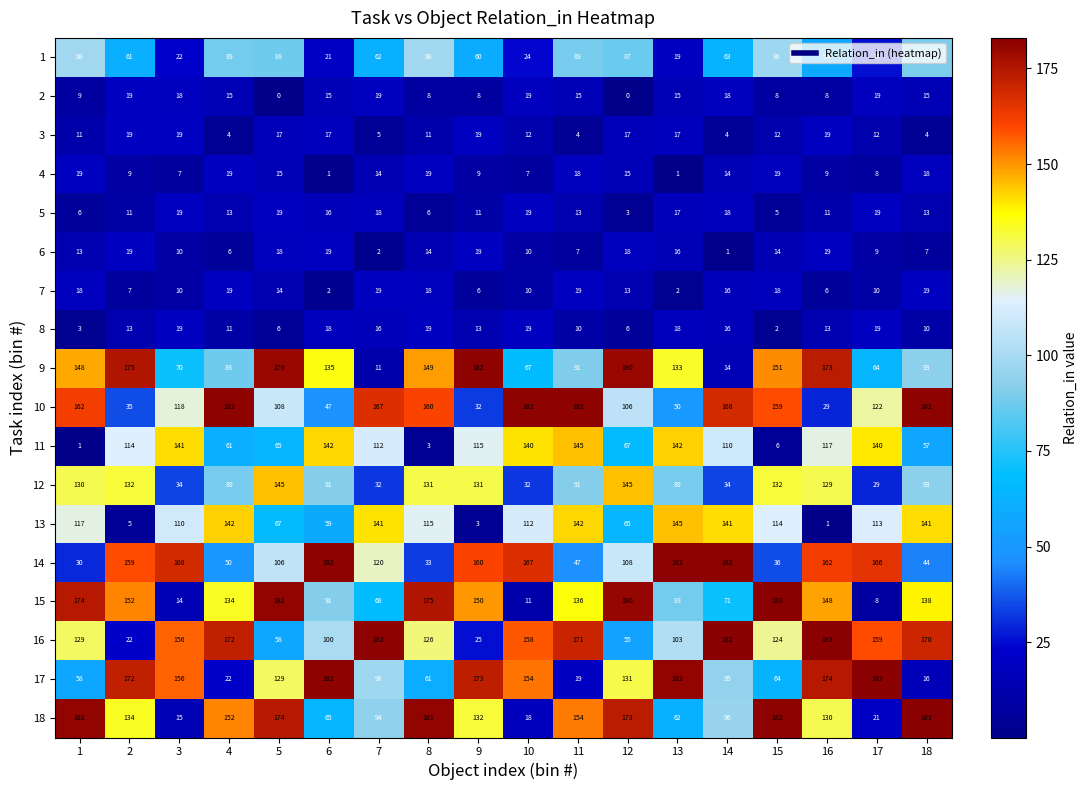

What is the greatest value displayed?

183